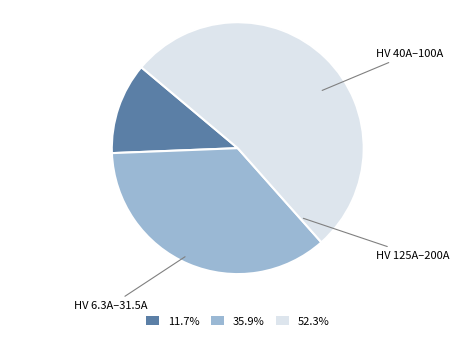

Combined, do 52.3% and 11.7% account for over 50%?

Yes